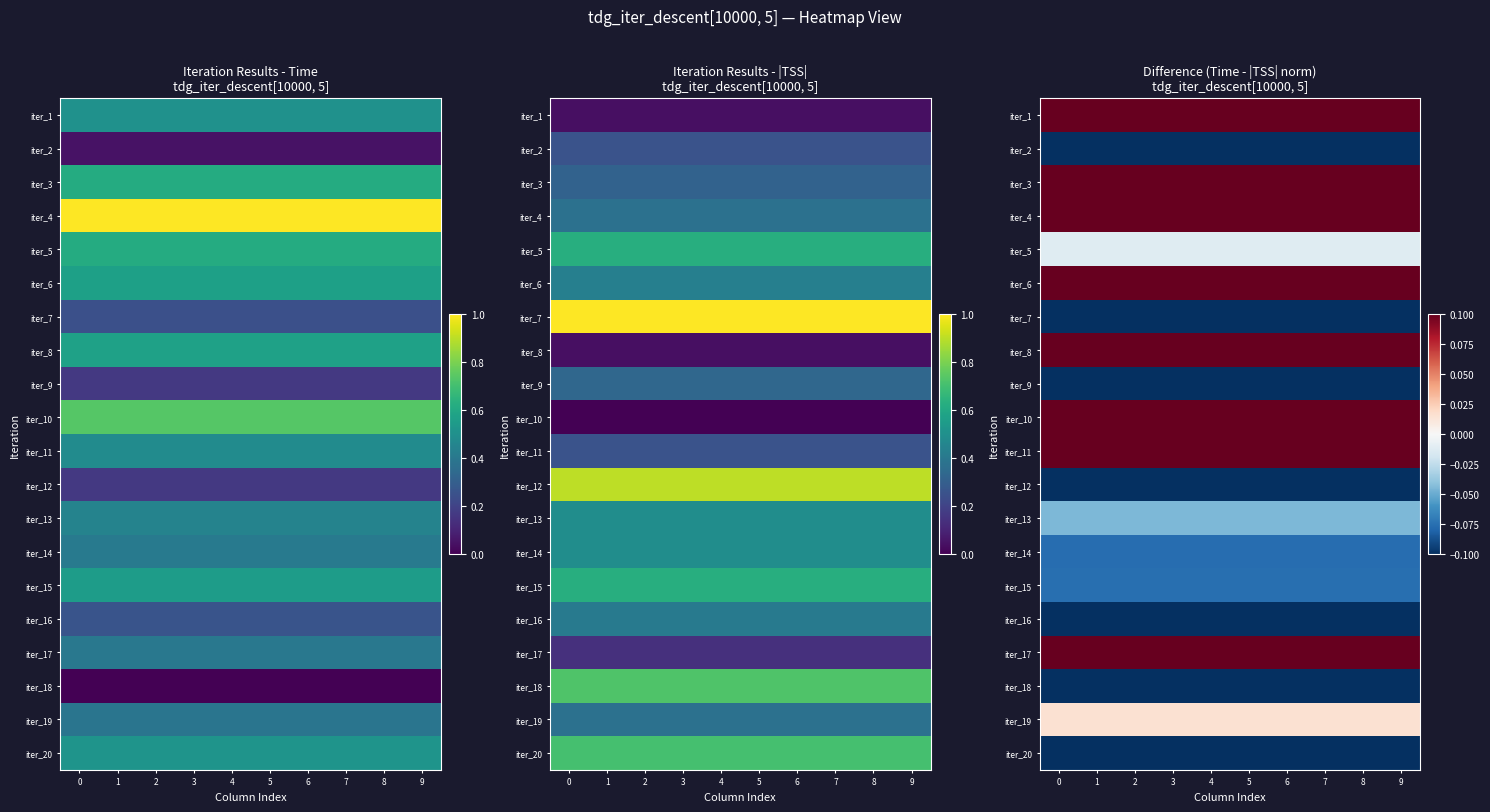

What is the smallest value displayed?

-0.8